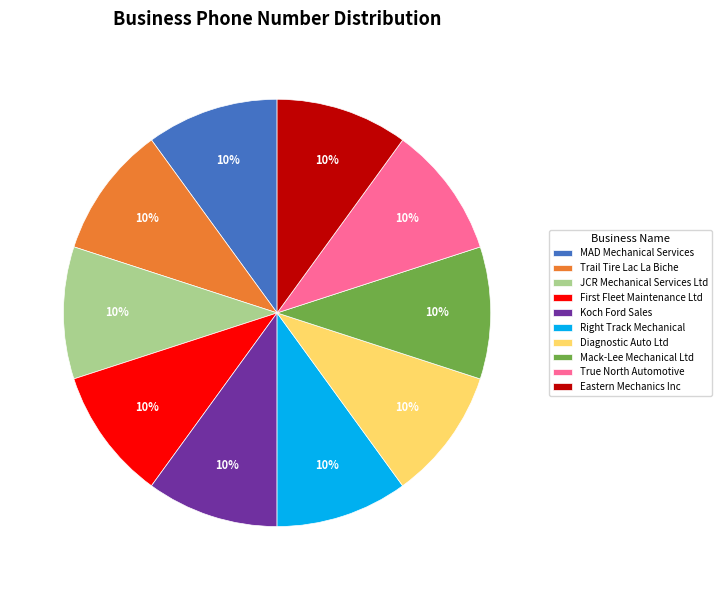

Does Eastern Mechanics Inc represent more than half of the total?

No